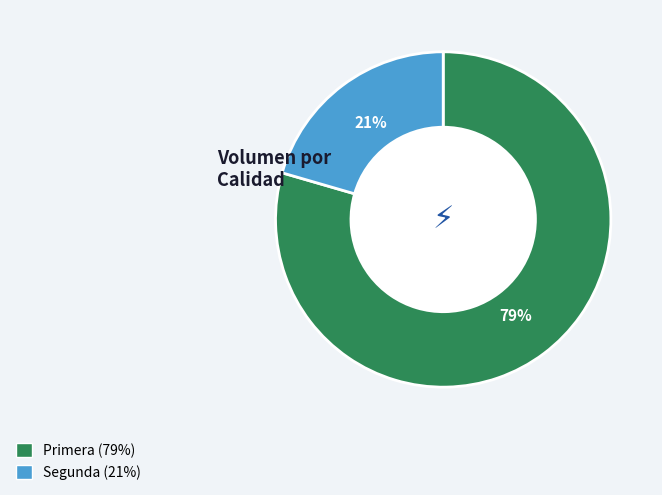

Rank the categories by value from highest to lowest.

Primera, Segunda